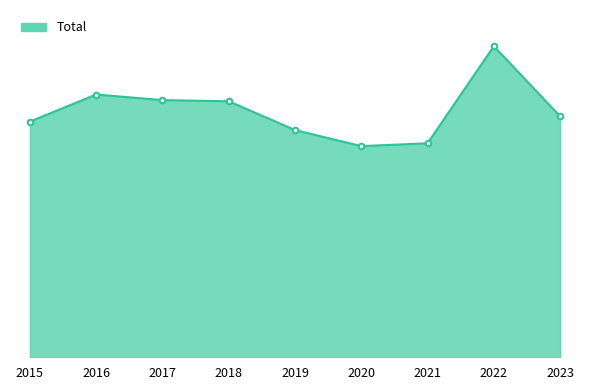

Does the chart have visible grid lines?

No